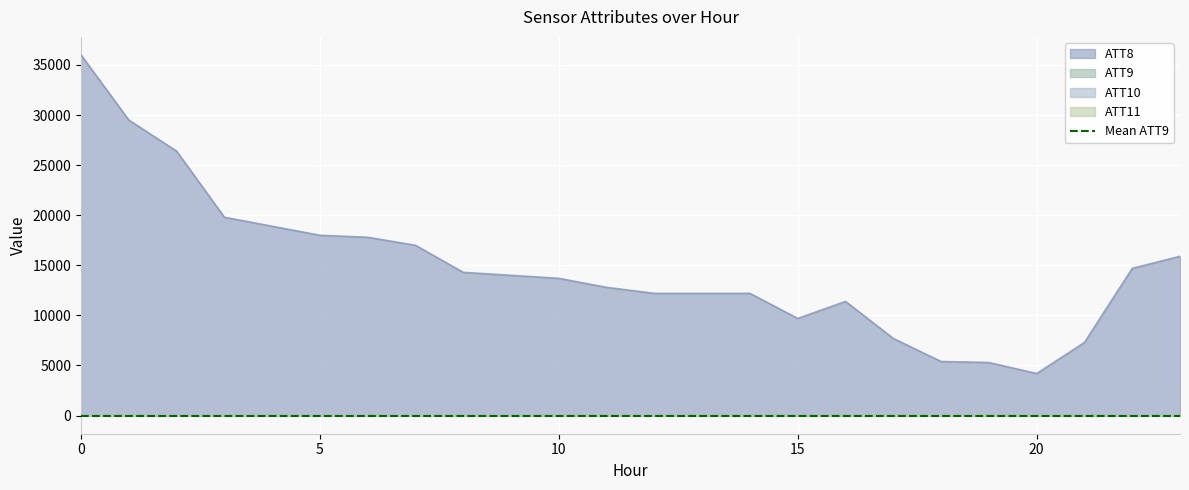

True or false: ATT11 and ATT10 intersect in this chart.

False